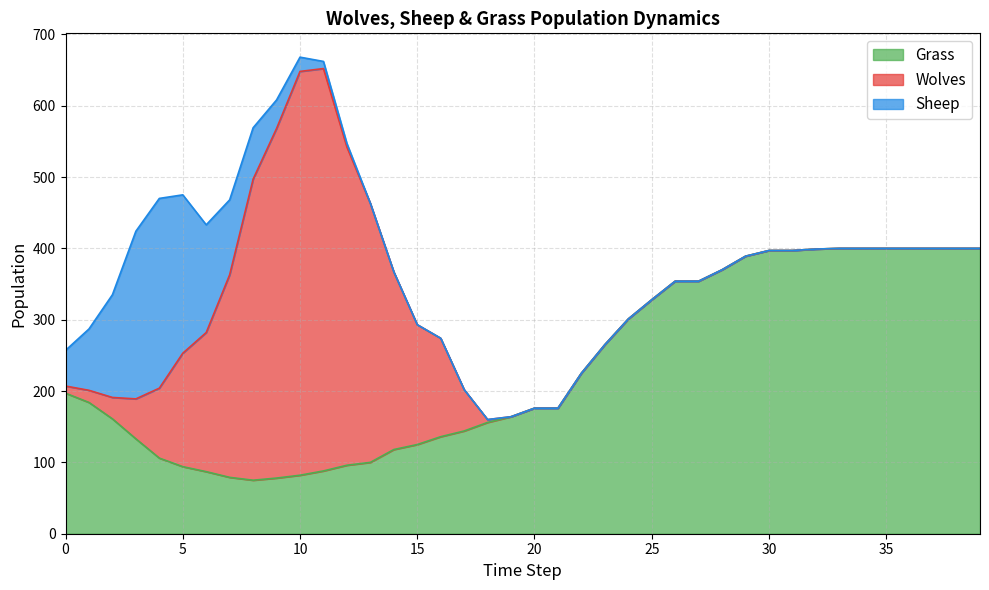

What are all the series names shown in the legend?

Grass, Wolves, Sheep